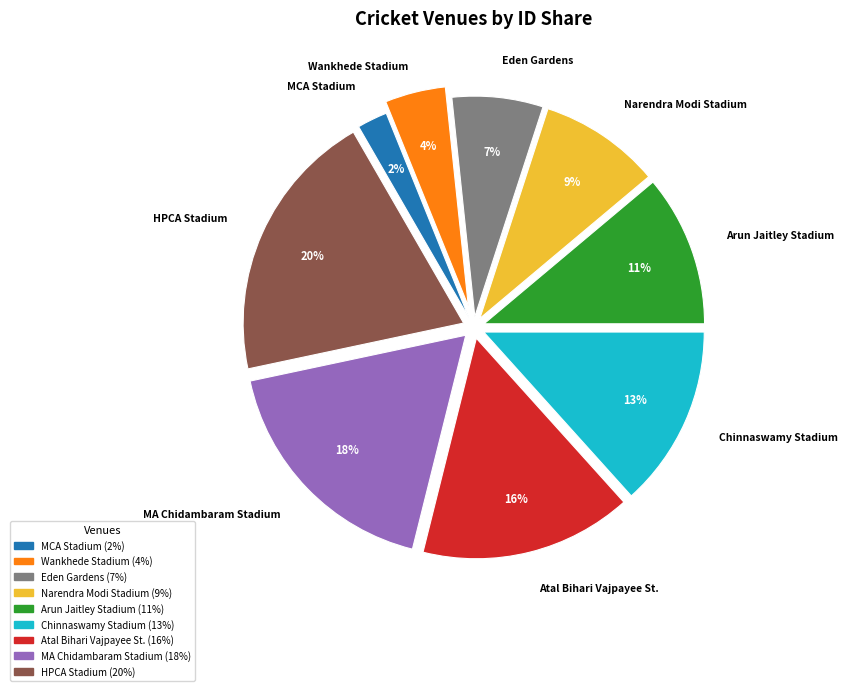

To the nearest percent, what is the difference between the largest and smallest slice percentages?

18%